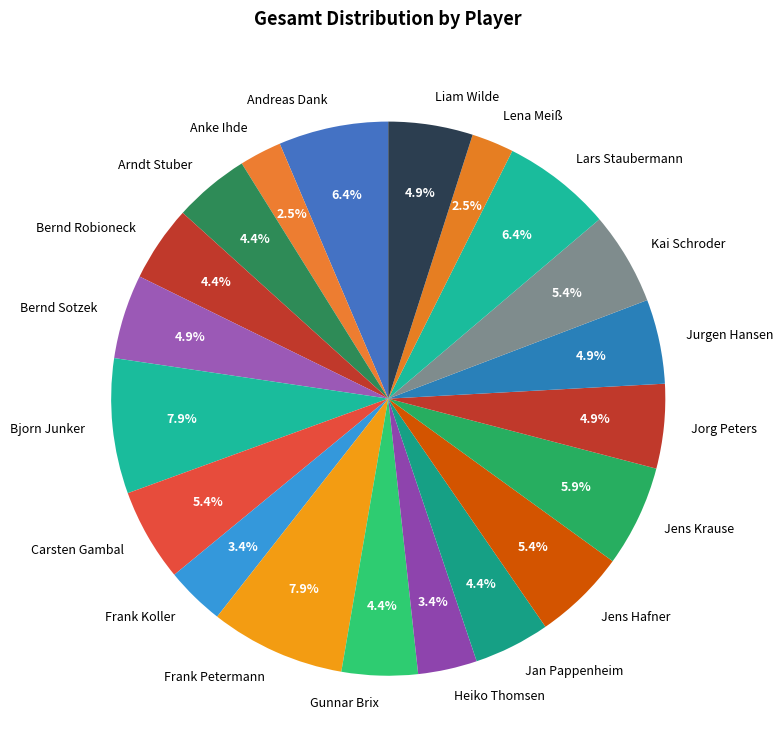

Approximately how many times larger is the value at Bernd Sotzek compared to Jens Krause?

0.8